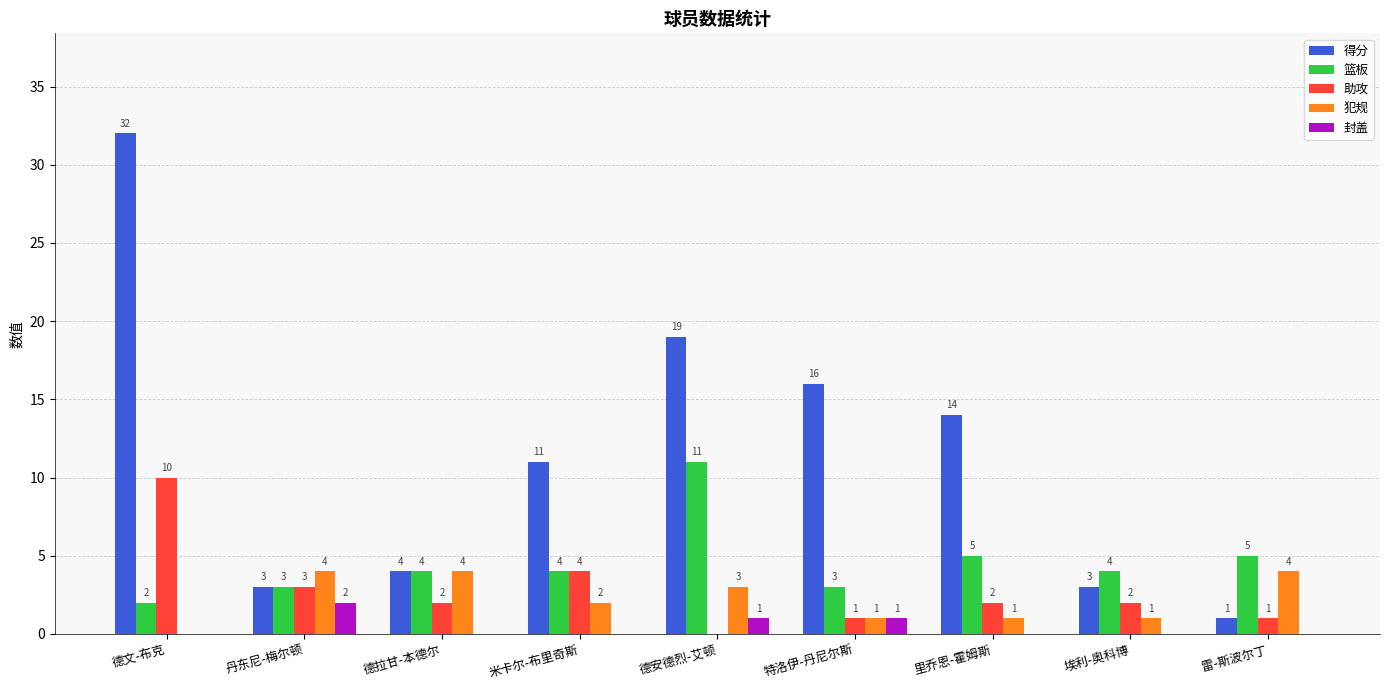

What is the average value of the 犯规 series?

2